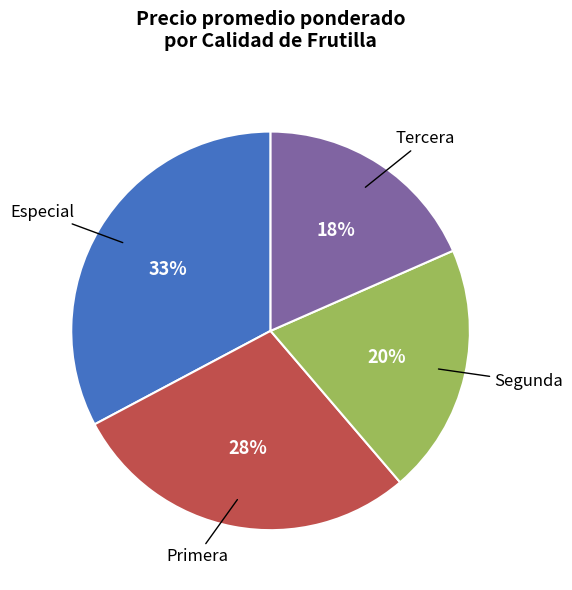

The Primera slice represents 28% of the pie. True or false?

True